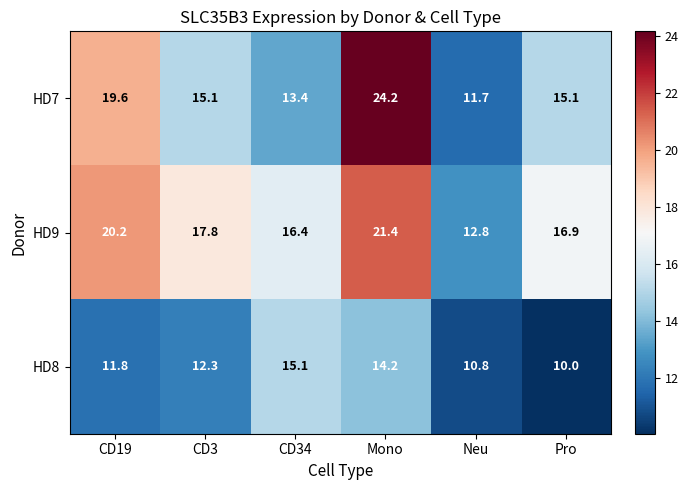

Rank the series by their maximum value, from highest to lowest.

HD7, HD9, HD8